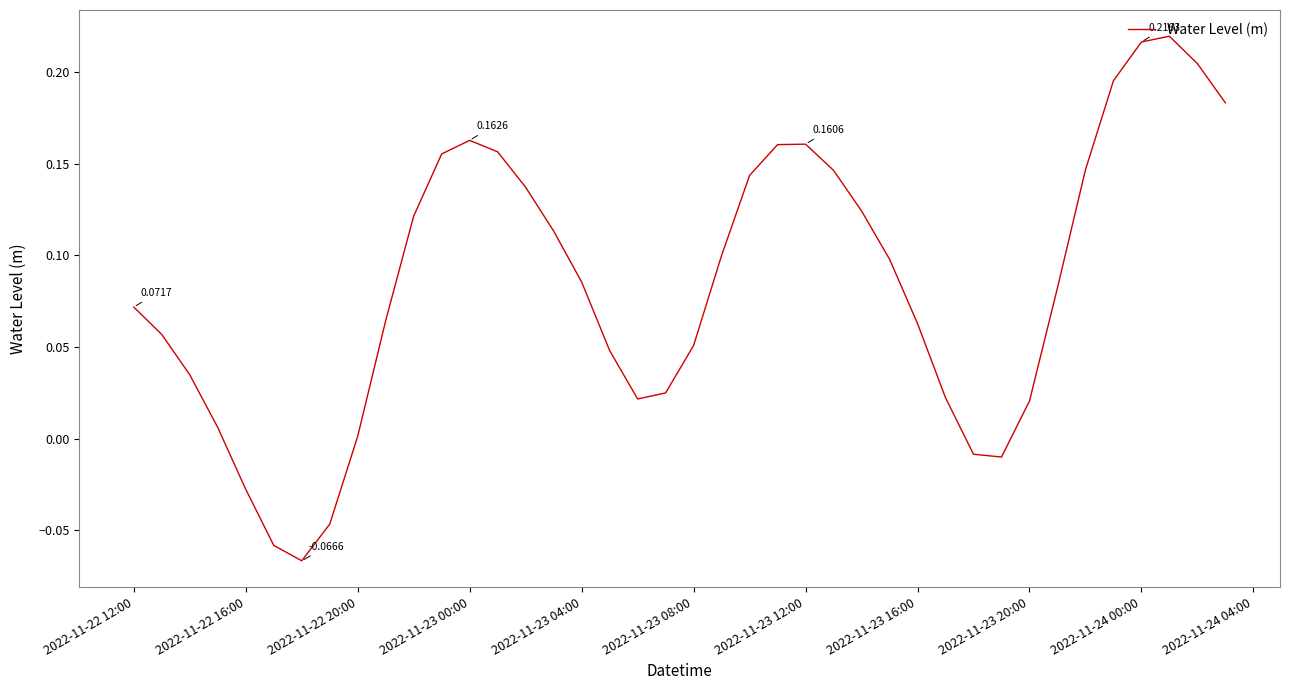

What is the difference between the maximum and minimum values?

0.3